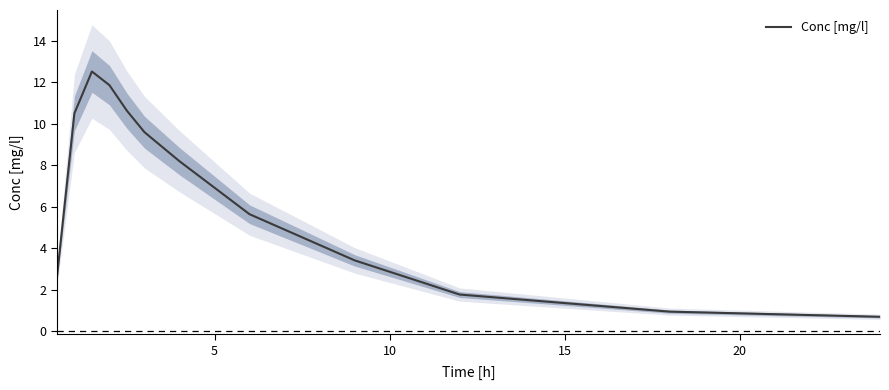

What is the highest value of the Conc [mg/l] series?

12.5